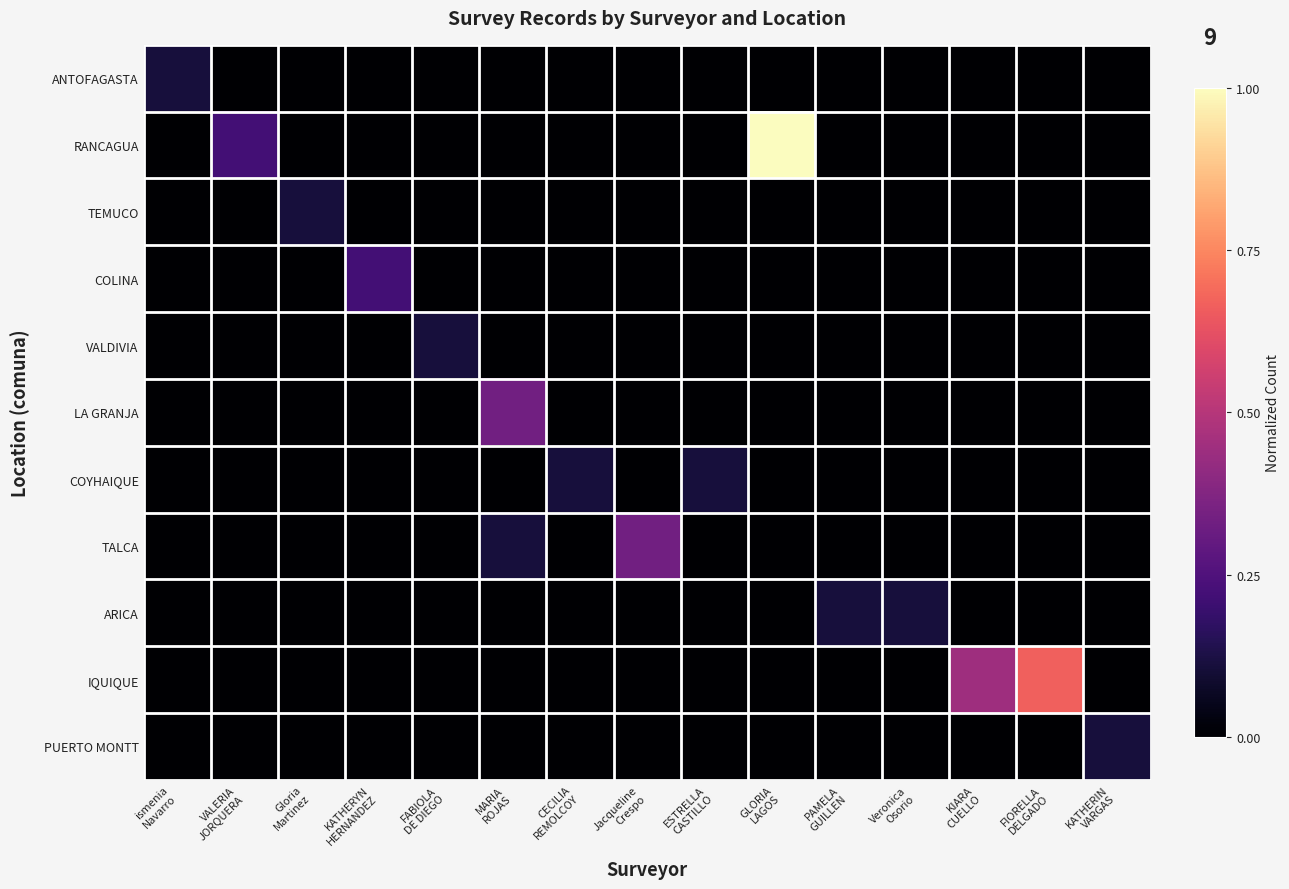

Reading left to right, list all the values displayed in this chart.

ANTOFAGASTA: ismenia
Navarro=0.1	VALERIA
JORQUERA=0.0	Gloria
Martinez=0.0	KATHERYN
HERNANDEZ=0.0	FABIOLA
DE DIEGO=0.0	MARIA
ROJAS=0.0	CECILIA
REMOLCOY=0.0	Jacqueline
Crespo=0.0	ESTRELLA
CASTILLO=0.0	GLORIA
LAGOS=0.0	PAMELA
GUILLEN=0.0	Veronica
Osorio=0.0	KIARA
CUELLO=0.0	FIORELLA
DELGADO=0.0	KATHERIN
VARGAS=0.0
RANCAGUA: ismenia
Navarro=0.0	VALERIA
JORQUERA=0.2	Gloria
Martinez=0.0	KATHERYN
HERNANDEZ=0.0	FABIOLA
DE DIEGO=0.0	MARIA
ROJAS=0.0	CECILIA
REMOLCOY=0.0	Jacqueline
Crespo=0.0	ESTRELLA
CASTILLO=0.0	GLORIA
LAGOS=1.0	PAMELA
GUILLEN=0.0	Veronica
Osorio=0.0	KIARA
CUELLO=0.0	FIORELLA
DELGADO=0.0	KATHERIN
VARGAS=0.0
TEMUCO: ismenia
Navarro=0.0	VALERIA
JORQUERA=0.0	Gloria
Martinez=0.1	KATHERYN
HERNANDEZ=0.0	FABIOLA
DE DIEGO=0.0	MARIA
ROJAS=0.0	CECILIA
REMOLCOY=0.0	Jacqueline
Crespo=0.0	ESTRELLA
CASTILLO=0.0	GLORIA
LAGOS=0.0	PAMELA
GUILLEN=0.0	Veronica
Osorio=0.0	KIARA
CUELLO=0.0	FIORELLA
DELGADO=0.0	KATHERIN
VARGAS=0.0
COLINA: ismenia
Navarro=0.0	VALERIA
JORQUERA=0.0	Gloria
Martinez=0.0	KATHERYN
HERNANDEZ=0.2	FABIOLA
DE DIEGO=0.0	MARIA
ROJAS=0.0	CECILIA
REMOLCOY=0.0	Jacqueline
Crespo=0.0	ESTRELLA
CASTILLO=0.0	GLORIA
LAGOS=0.0	PAMELA
GUILLEN=0.0	Veronica
Osorio=0.0	KIARA
CUELLO=0.0	FIORELLA
DELGADO=0.0	KATHERIN
VARGAS=0.0
VALDIVIA: ismenia
Navarro=0.0	VALERIA
JORQUERA=0.0	Gloria
Martinez=0.0	KATHERYN
HERNANDEZ=0.0	FABIOLA
DE DIEGO=0.1	MARIA
ROJAS=0.0	CECILIA
REMOLCOY=0.0	Jacqueline
Crespo=0.0	ESTRELLA
CASTILLO=0.0	GLORIA
LAGOS=0.0	PAMELA
GUILLEN=0.0	Veronica
Osorio=0.0	KIARA
CUELLO=0.0	FIORELLA
DELGADO=0.0	KATHERIN
VARGAS=0.0
LA GRANJA: ismenia
Navarro=0.0	VALERIA
JORQUERA=0.0	Gloria
Martinez=0.0	KATHERYN
HERNANDEZ=0.0	FABIOLA
DE DIEGO=0.0	MARIA
ROJAS=0.3	CECILIA
REMOLCOY=0.0	Jacqueline
Crespo=0.0	ESTRELLA
CASTILLO=0.0	GLORIA
LAGOS=0.0	PAMELA
GUILLEN=0.0	Veronica
Osorio=0.0	KIARA
CUELLO=0.0	FIORELLA
DELGADO=0.0	KATHERIN
VARGAS=0.0
COYHAIQUE: ismenia
Navarro=0.0	VALERIA
JORQUERA=0.0	Gloria
Martinez=0.0	KATHERYN
HERNANDEZ=0.0	FABIOLA
DE DIEGO=0.0	MARIA
ROJAS=0.0	CECILIA
REMOLCOY=0.1	Jacqueline
Crespo=0.0	ESTRELLA
CASTILLO=0.1	GLORIA
LAGOS=0.0	PAMELA
GUILLEN=0.0	Veronica
Osorio=0.0	KIARA
CUELLO=0.0	FIORELLA
DELGADO=0.0	KATHERIN
VARGAS=0.0
TALCA: ismenia
Navarro=0.0	VALERIA
JORQUERA=0.0	Gloria
Martinez=0.0	KATHERYN
HERNANDEZ=0.0	FABIOLA
DE DIEGO=0.0	MARIA
ROJAS=0.1	CECILIA
REMOLCOY=0.0	Jacqueline
Crespo=0.3	ESTRELLA
CASTILLO=0.0	GLORIA
LAGOS=0.0	PAMELA
GUILLEN=0.0	Veronica
Osorio=0.0	KIARA
CUELLO=0.0	FIORELLA
DELGADO=0.0	KATHERIN
VARGAS=0.0
ARICA: ismenia
Navarro=0.0	VALERIA
JORQUERA=0.0	Gloria
Martinez=0.0	KATHERYN
HERNANDEZ=0.0	FABIOLA
DE DIEGO=0.0	MARIA
ROJAS=0.0	CECILIA
REMOLCOY=0.0	Jacqueline
Crespo=0.0	ESTRELLA
CASTILLO=0.0	GLORIA
LAGOS=0.0	PAMELA
GUILLEN=0.1	Veronica
Osorio=0.1	KIARA
CUELLO=0.0	FIORELLA
DELGADO=0.0	KATHERIN
VARGAS=0.0
IQUIQUE: ismenia
Navarro=0.0	VALERIA
JORQUERA=0.0	Gloria
Martinez=0.0	KATHERYN
HERNANDEZ=0.0	FABIOLA
DE DIEGO=0.0	MARIA
ROJAS=0.0	CECILIA
REMOLCOY=0.0	Jacqueline
Crespo=0.0	ESTRELLA
CASTILLO=0.0	GLORIA
LAGOS=0.0	PAMELA
GUILLEN=0.0	Veronica
Osorio=0.0	KIARA
CUELLO=0.4	FIORELLA
DELGADO=0.7	KATHERIN
VARGAS=0.0
PUERTO MONTT: ismenia
Navarro=0.0	VALERIA
JORQUERA=0.0	Gloria
Martinez=0.0	KATHERYN
HERNANDEZ=0.0	FABIOLA
DE DIEGO=0.0	MARIA
ROJAS=0.0	CECILIA
REMOLCOY=0.0	Jacqueline
Crespo=0.0	ESTRELLA
CASTILLO=0.0	GLORIA
LAGOS=0.0	PAMELA
GUILLEN=0.0	Veronica
Osorio=0.0	KIARA
CUELLO=0.0	FIORELLA
DELGADO=0.0	KATHERIN
VARGAS=0.1